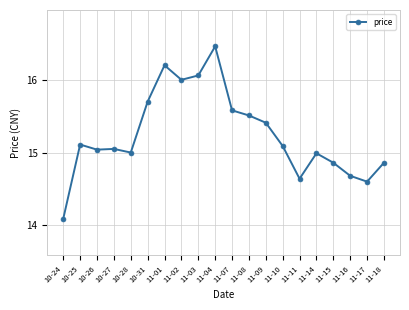

Does the chart display data point markers on the line(s)?

Yes